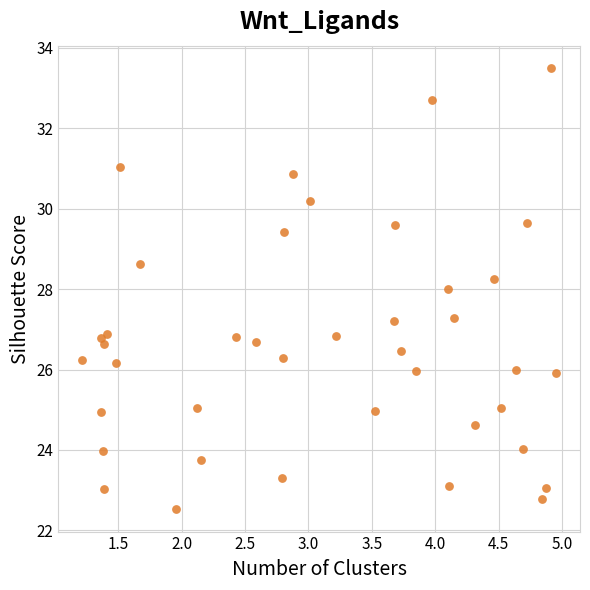

What is the range of X values (max minus min)?

3.7